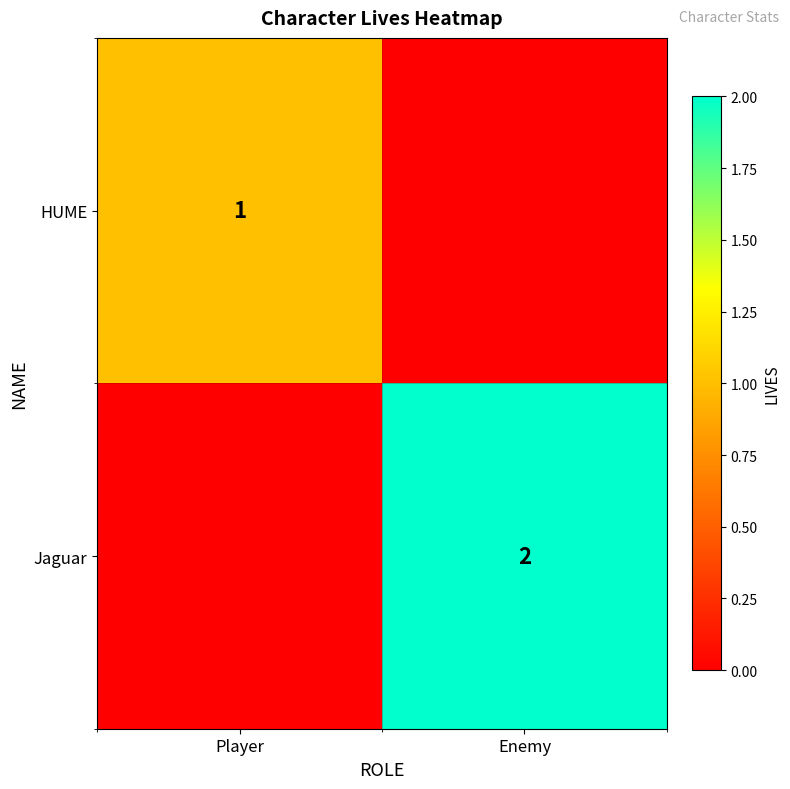

Is it true that Jaguar equals 2 at Enemy?

True